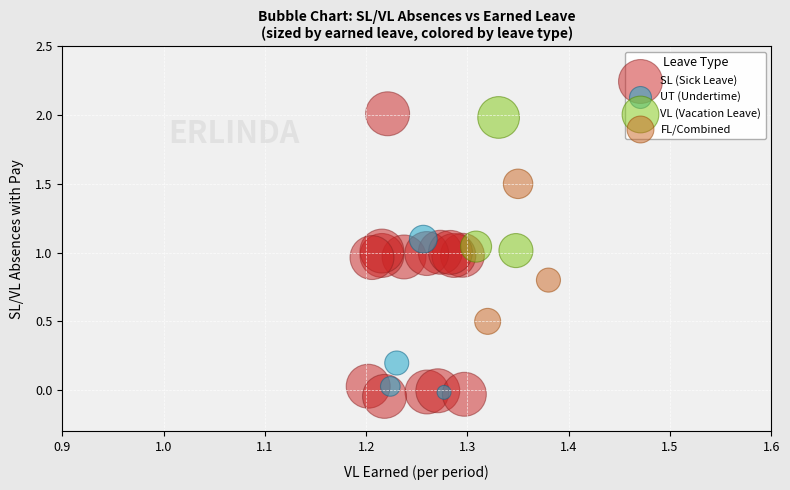

Which series has the widest spread of Y values?

SL (Sick Leave)